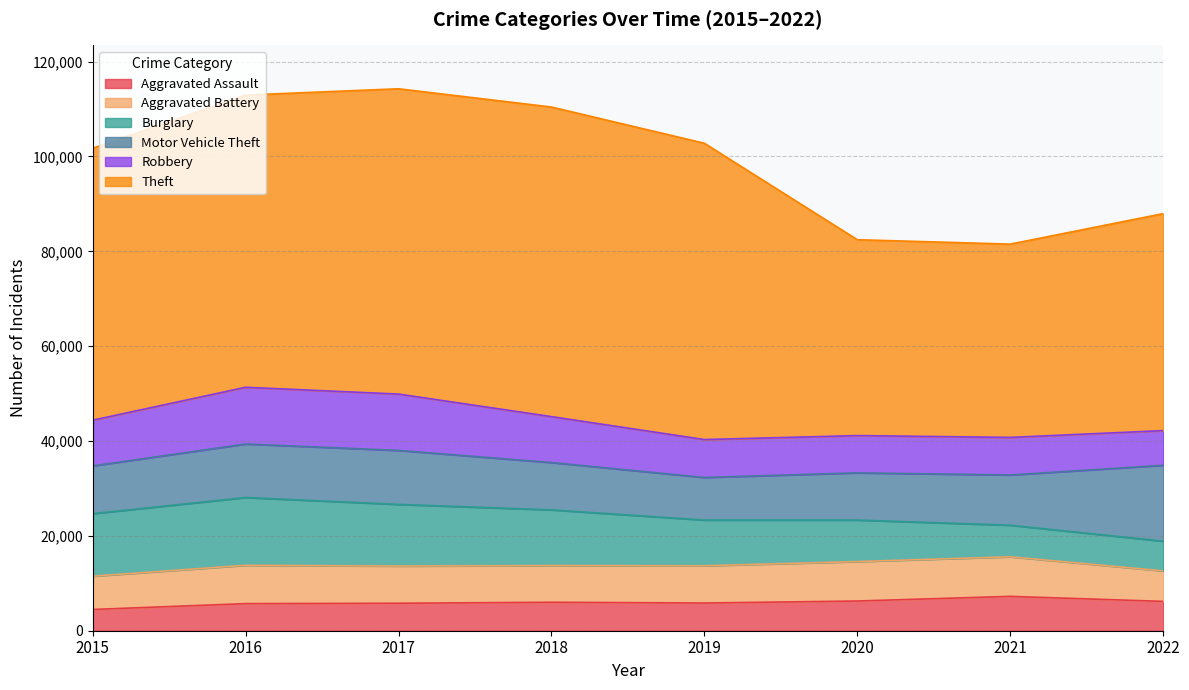

Which category has the lowest value in the Aggravated Battery series?

2022